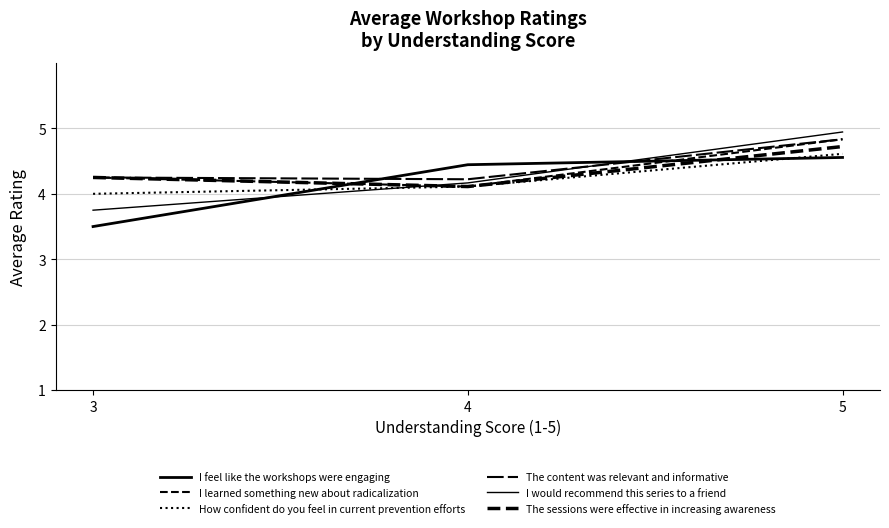

Is this an area chart (filled region under the line)?

No